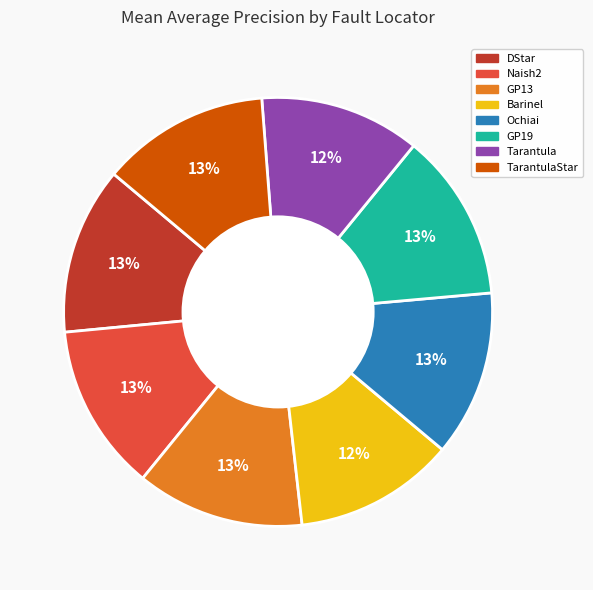

Do TarantulaStar and DStar together represent more than half of the pie?

No